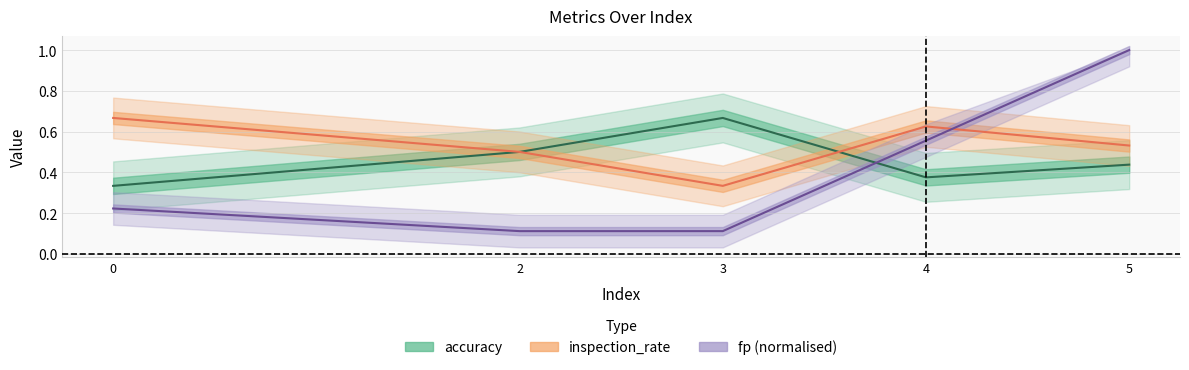

What is the value of the inspection_rate point at the 4th from the left?

0.6